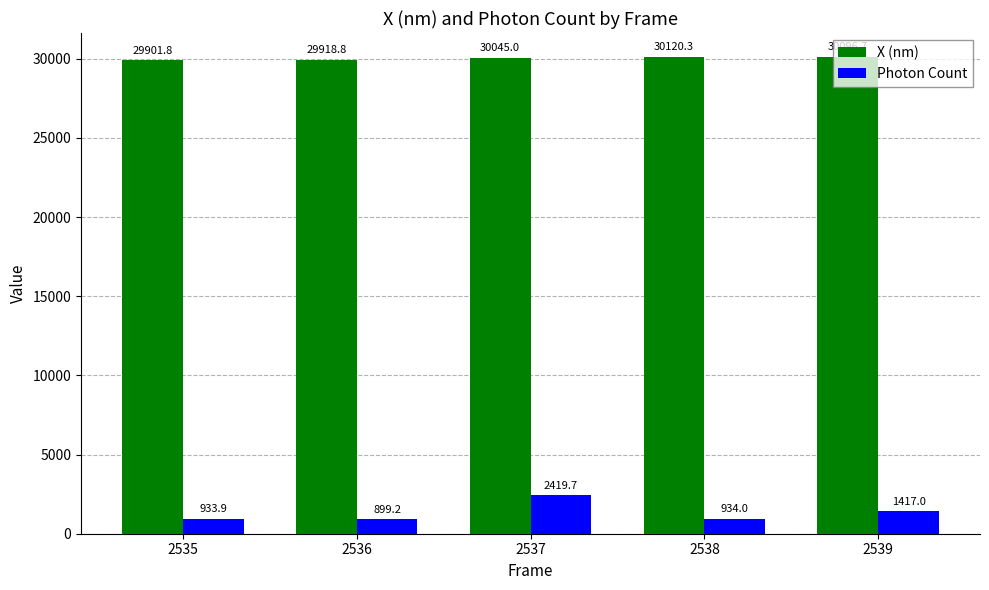

Which series has the largest range (max minus min)?

Photon Count